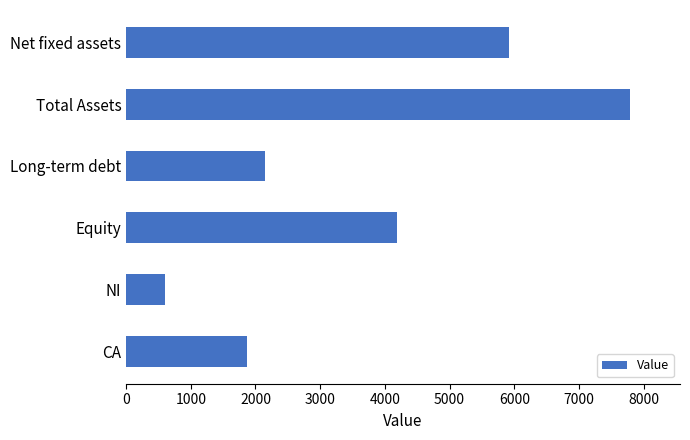

What is the change in value from CA to Total Assets?

+5913.3